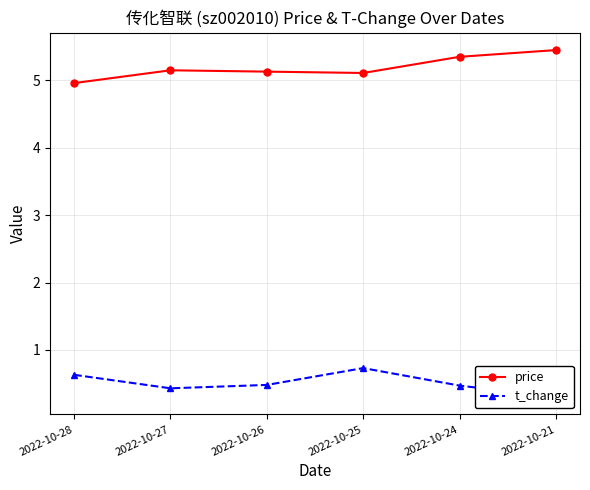

Where is t_change nearest to the value 0?

2022-10-21